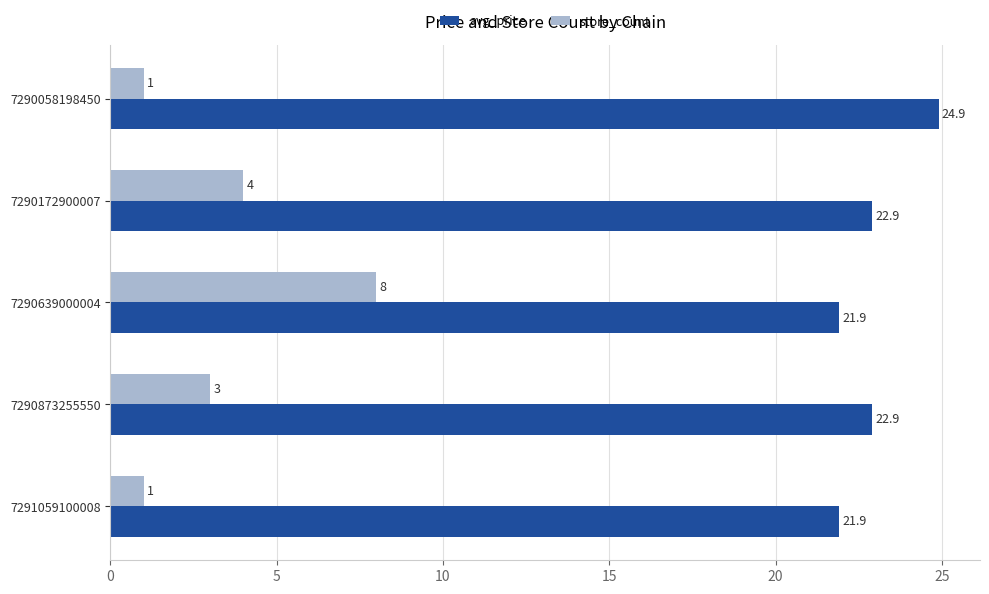

The value of avg_price at 7290639000004 is 21.9. True or false?

True